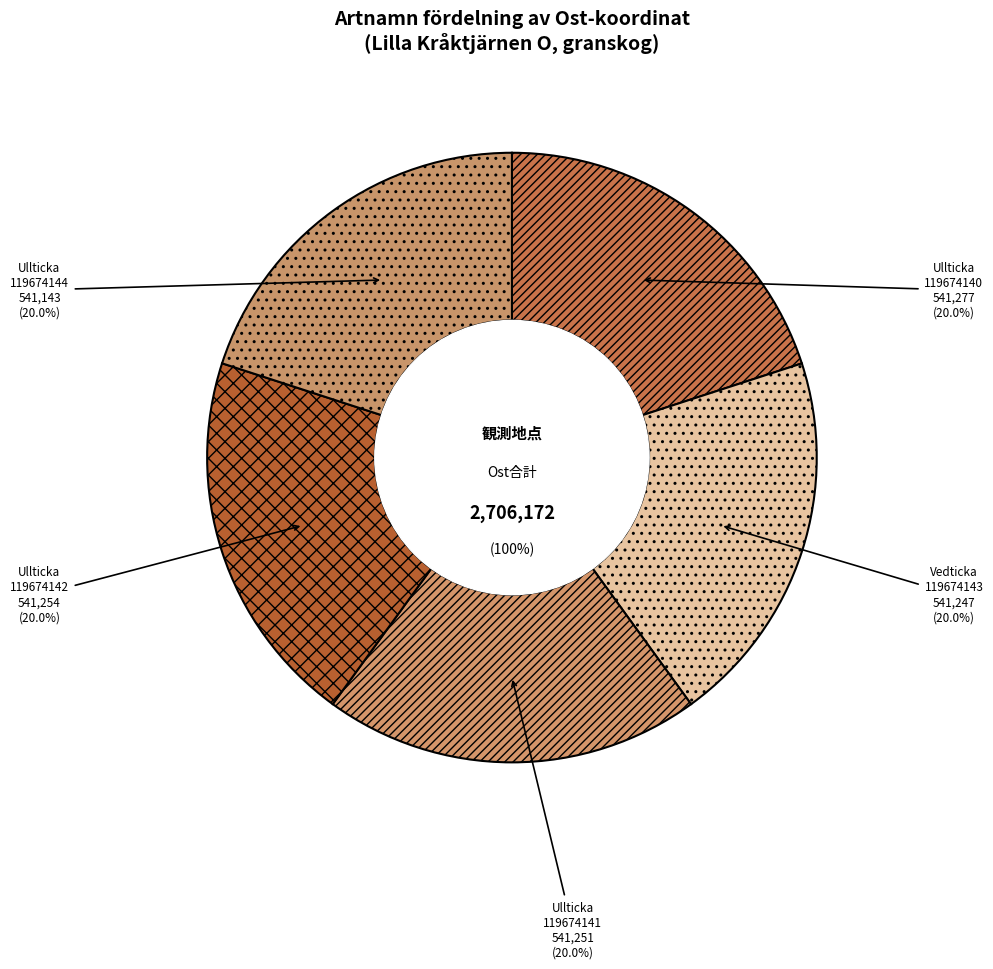

What is the change in value from Ullticka (119674140) to Ullticka (119674142)?

-23